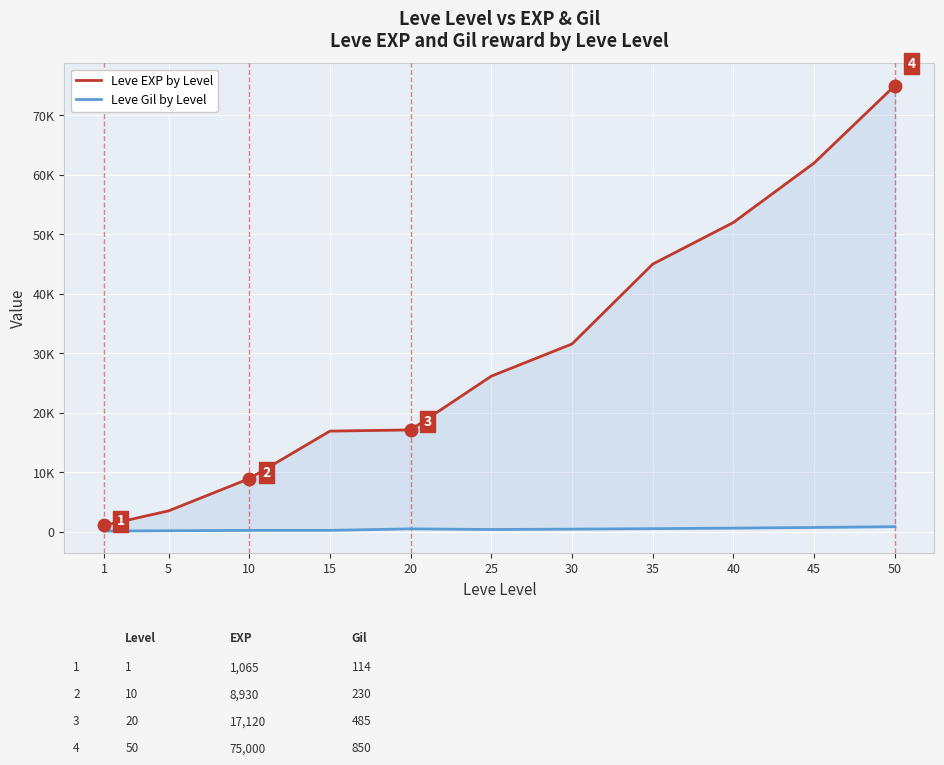

How many lines are shown in the chart?

2